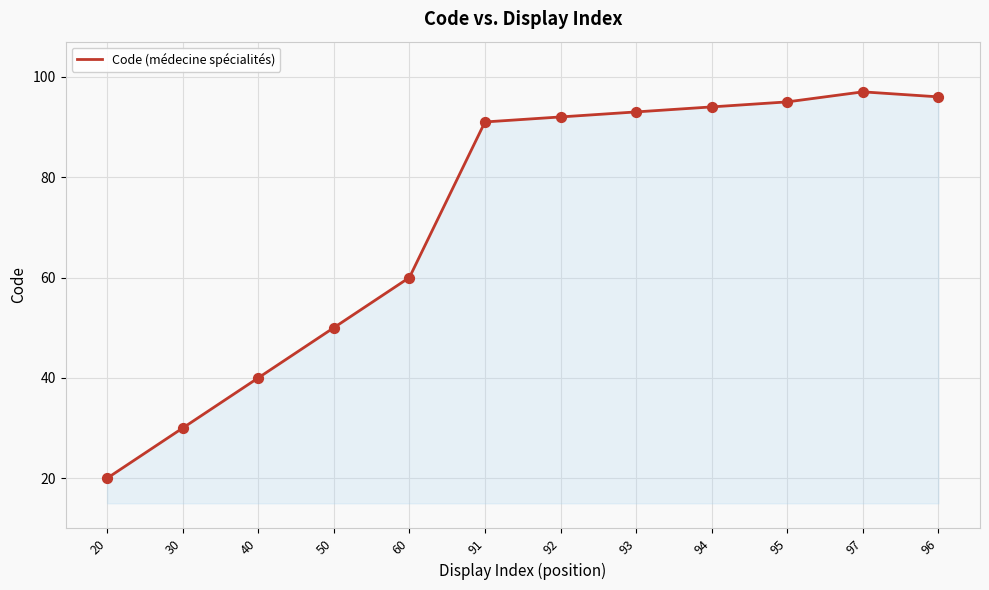

Between 96 and 93, which is larger?

96